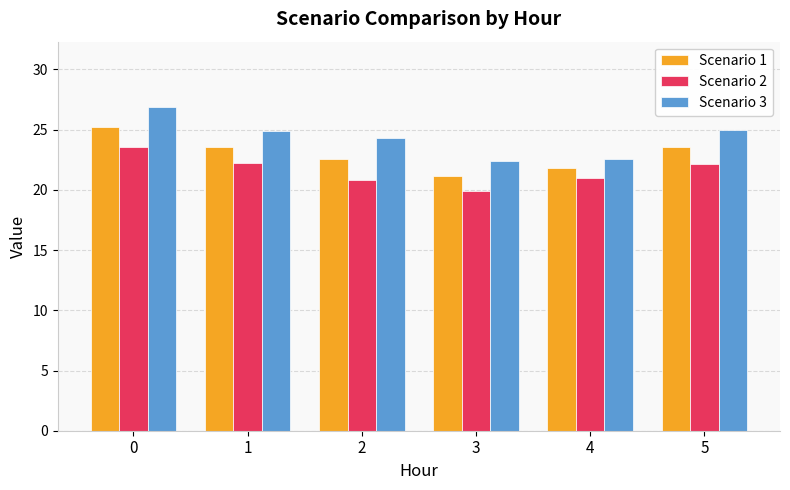

How many groups of bars are there?

6